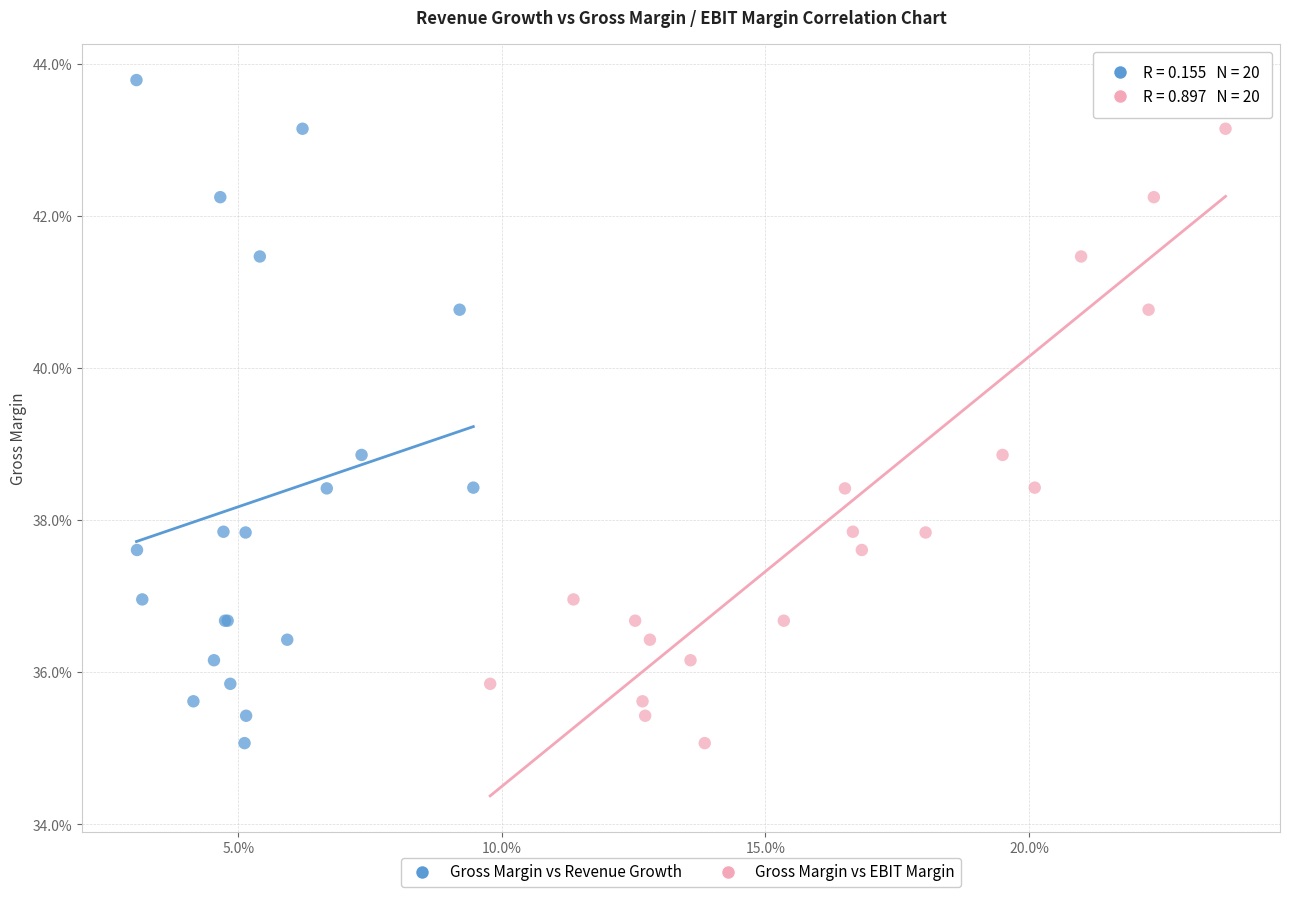

What are all the series names shown in the legend?

Gross Margin vs Revenue Growth, Gross Margin vs EBIT Margin